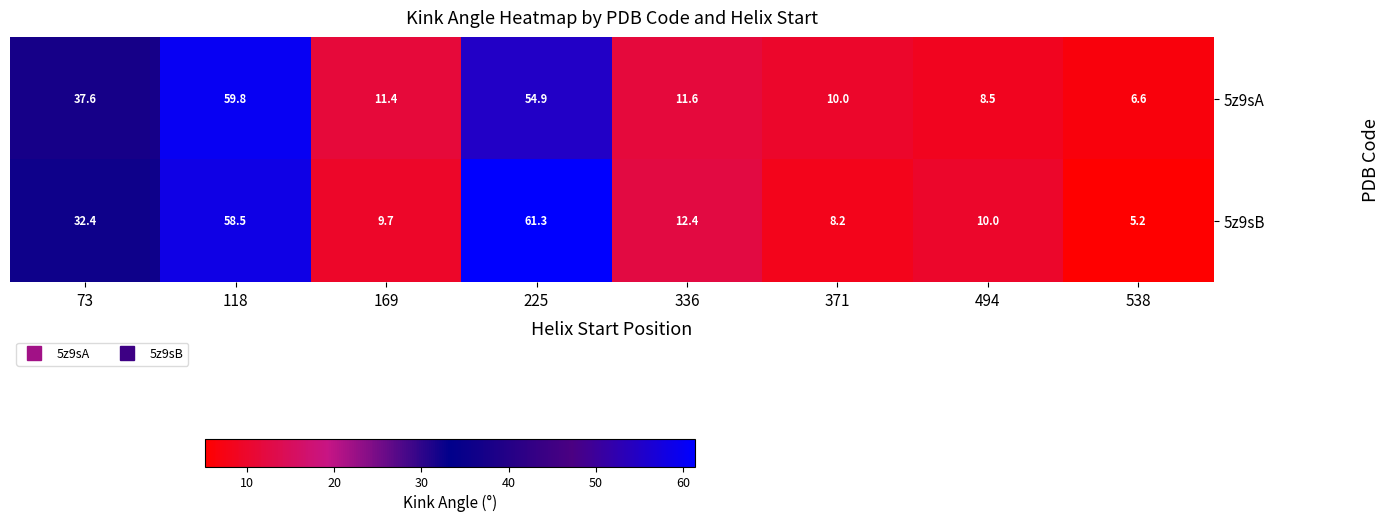

How many data points in 5z9sB are above 12?

4